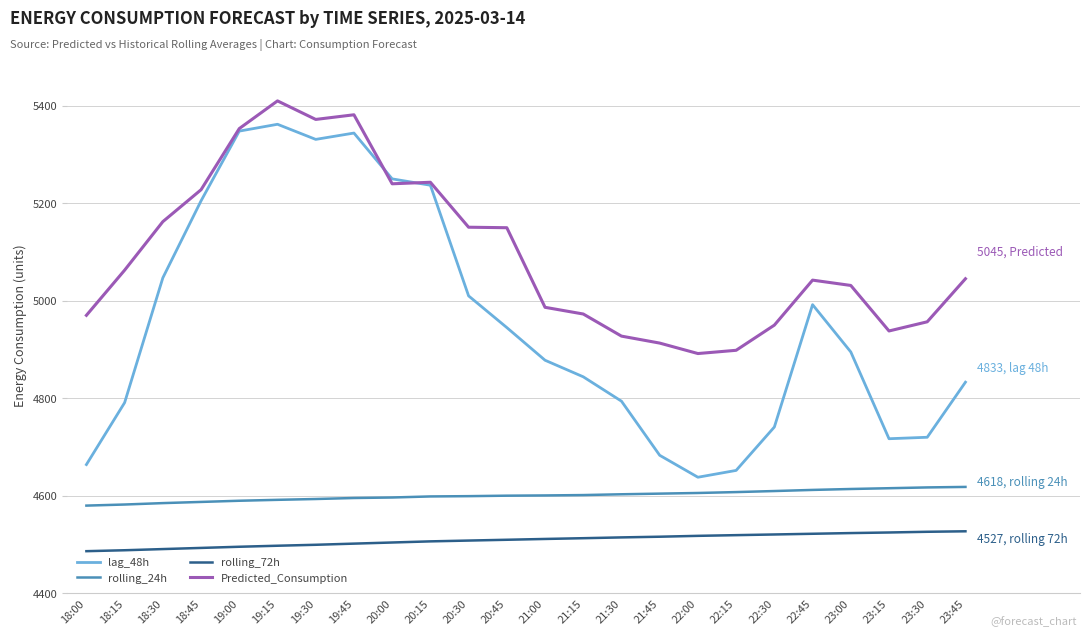

List the series in order of their peak value, lowest first.

rolling_72h, rolling_24h, lag_48h, Predicted_Consumption